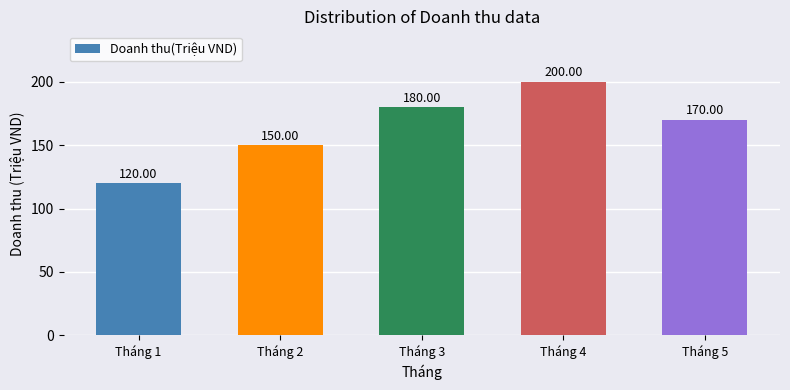

What is the value of the 4th bar from the left?

200